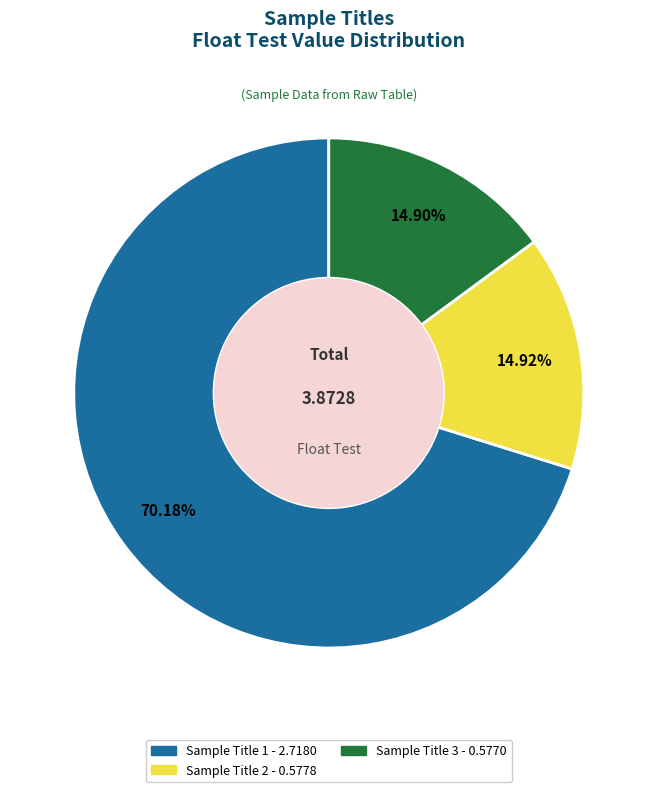

What percentage do Sample Title 2 and Sample Title 1 together represent?

85.1%